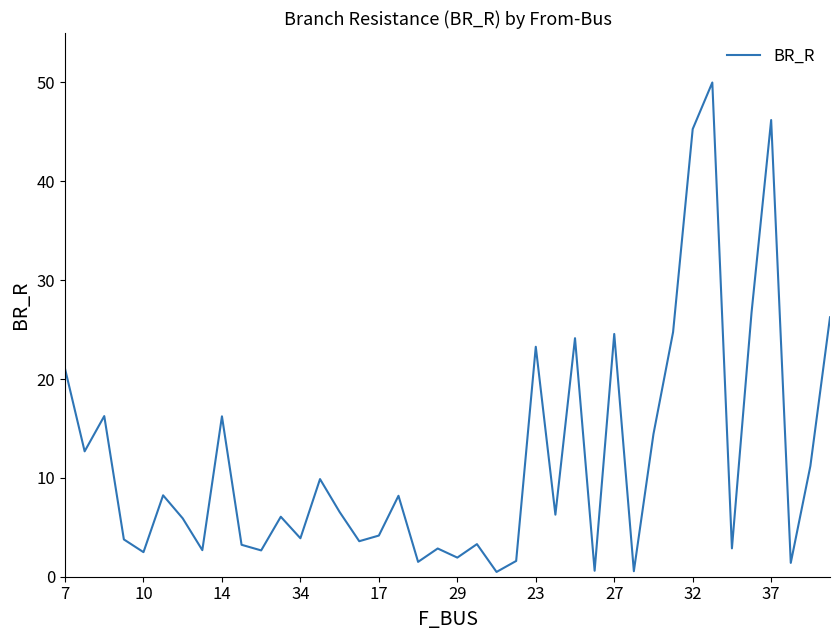

What is the difference between the maximum and minimum values?

49.5